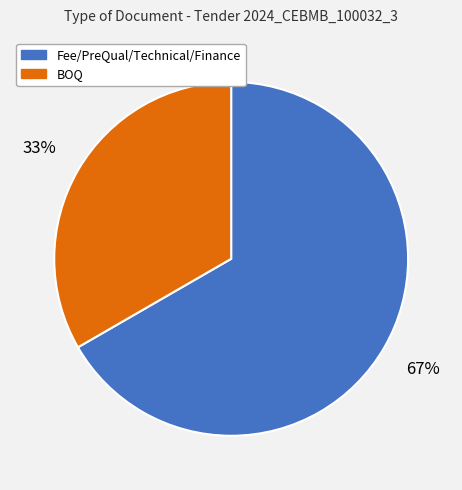

Which slice is the largest?

Fee/PreQual/Technical/Finance